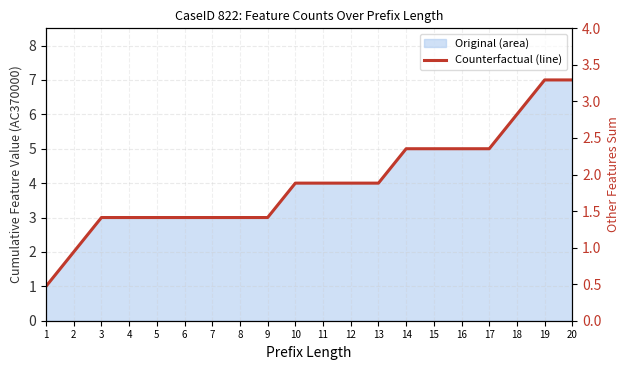

At which label does the data first exceed 4?

14